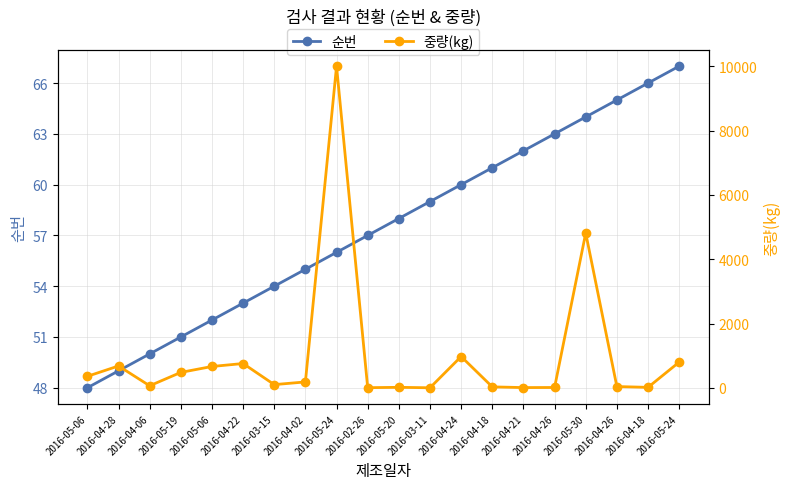

Between which two adjacent categories do 중량(kg) and 순번 first intersect?

2016-05-24 and 2016-02-26